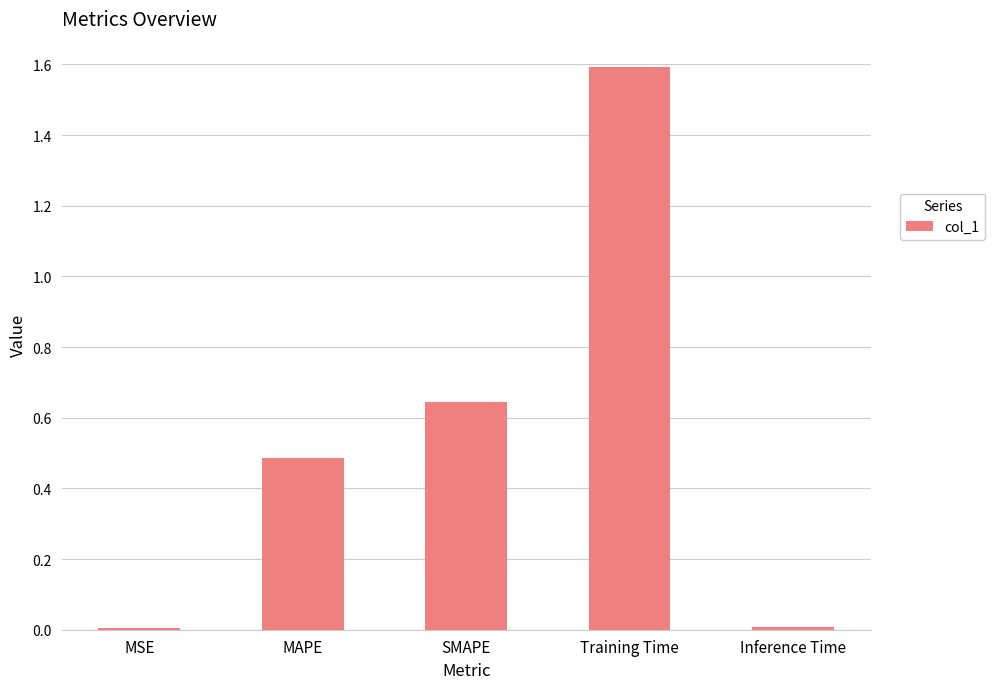

Is it true that the value at MAPE is 0.2?

False